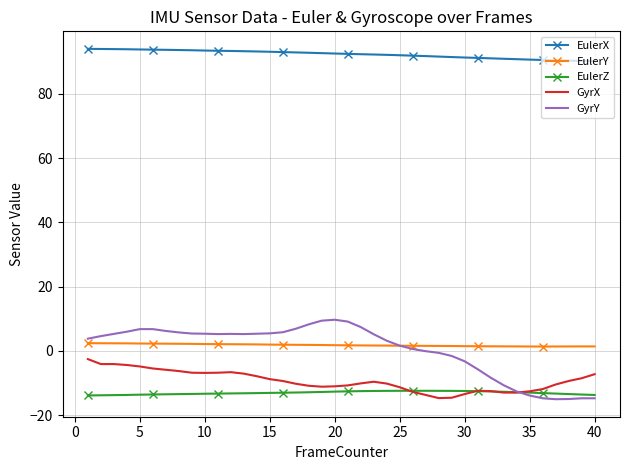

True or false: EulerX and EulerY cross at least once.

False